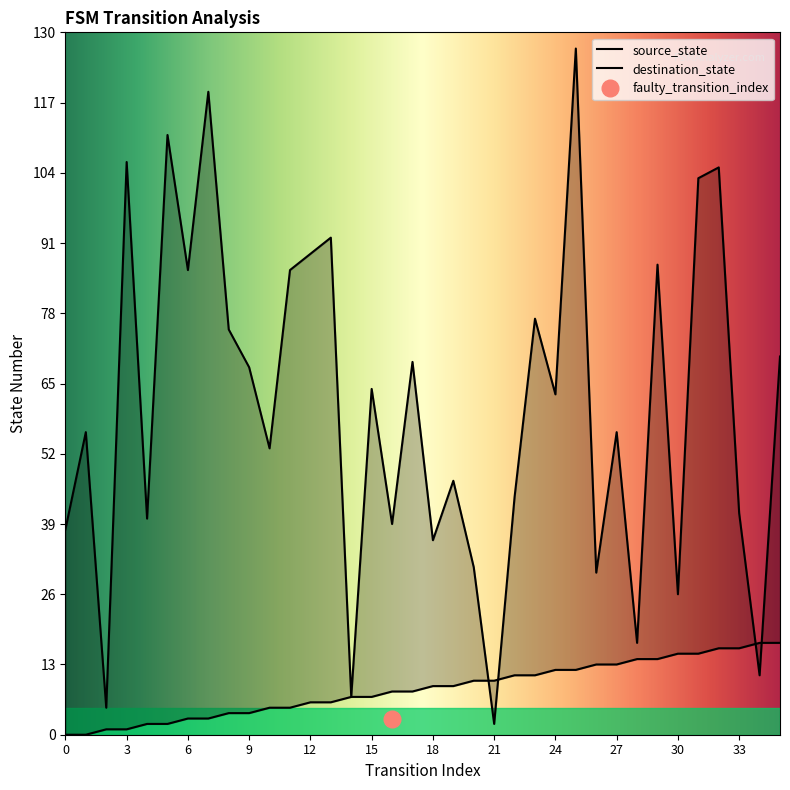

The value of source_state at 17 is 8. True or false?

True